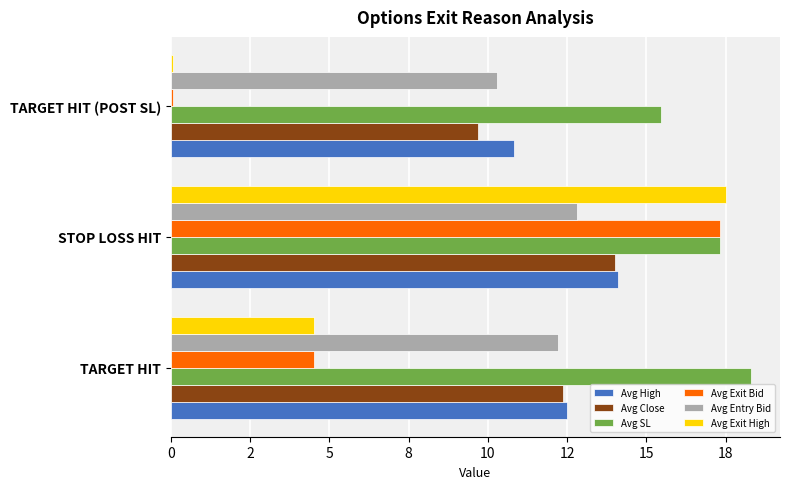

What are all the series names shown in the legend?

Avg High, Avg Close, Avg SL, Avg Exit Bid, Avg Entry Bid, Avg Exit High